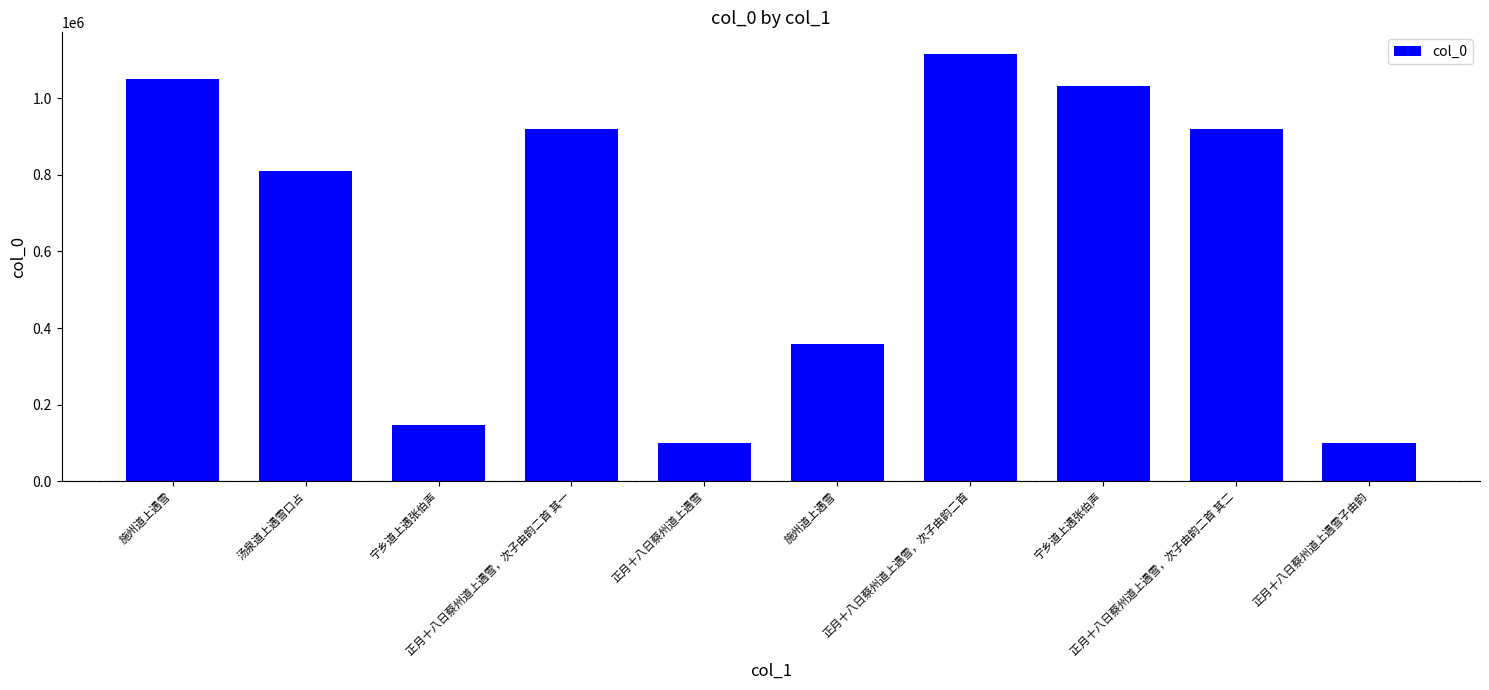

What is the maximum value shown in the chart?

1116770